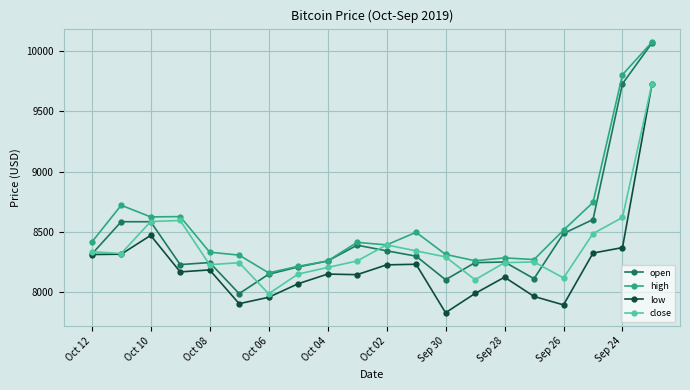

Which series has the widest spread of values?

open